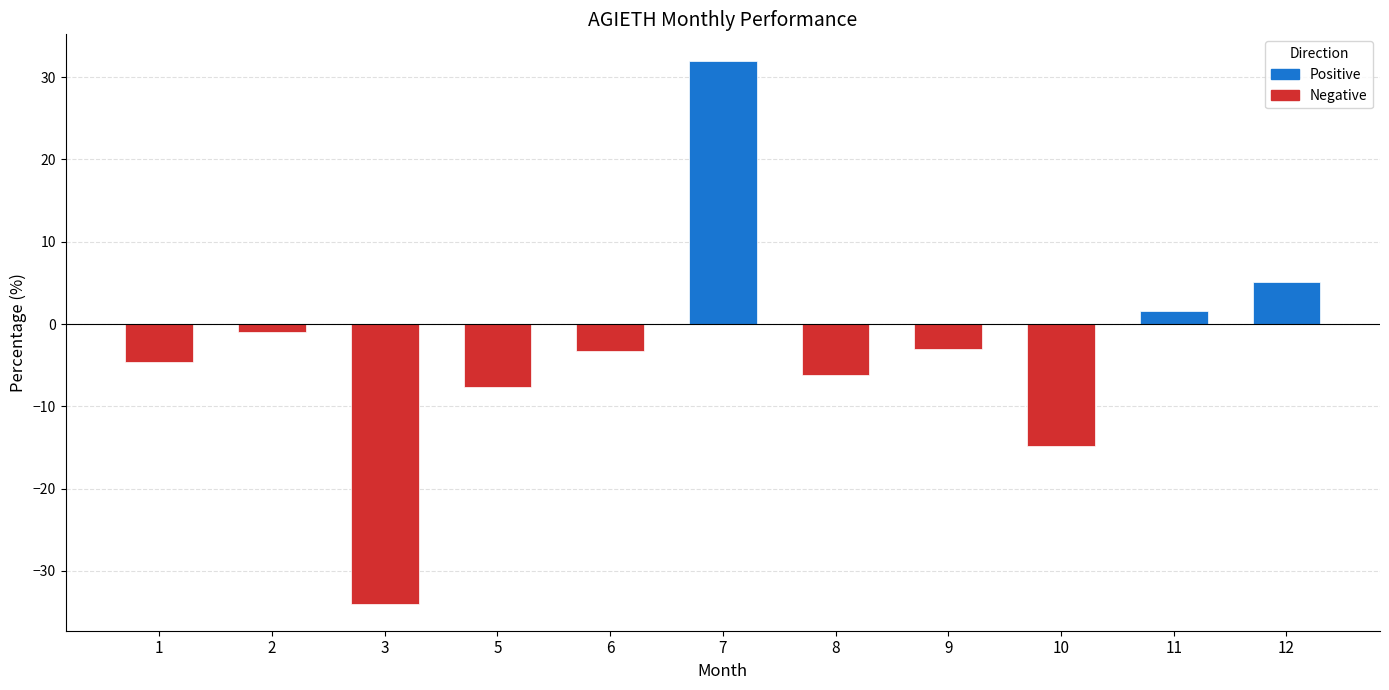

Is it true that the value at 8 is -6.2?

True